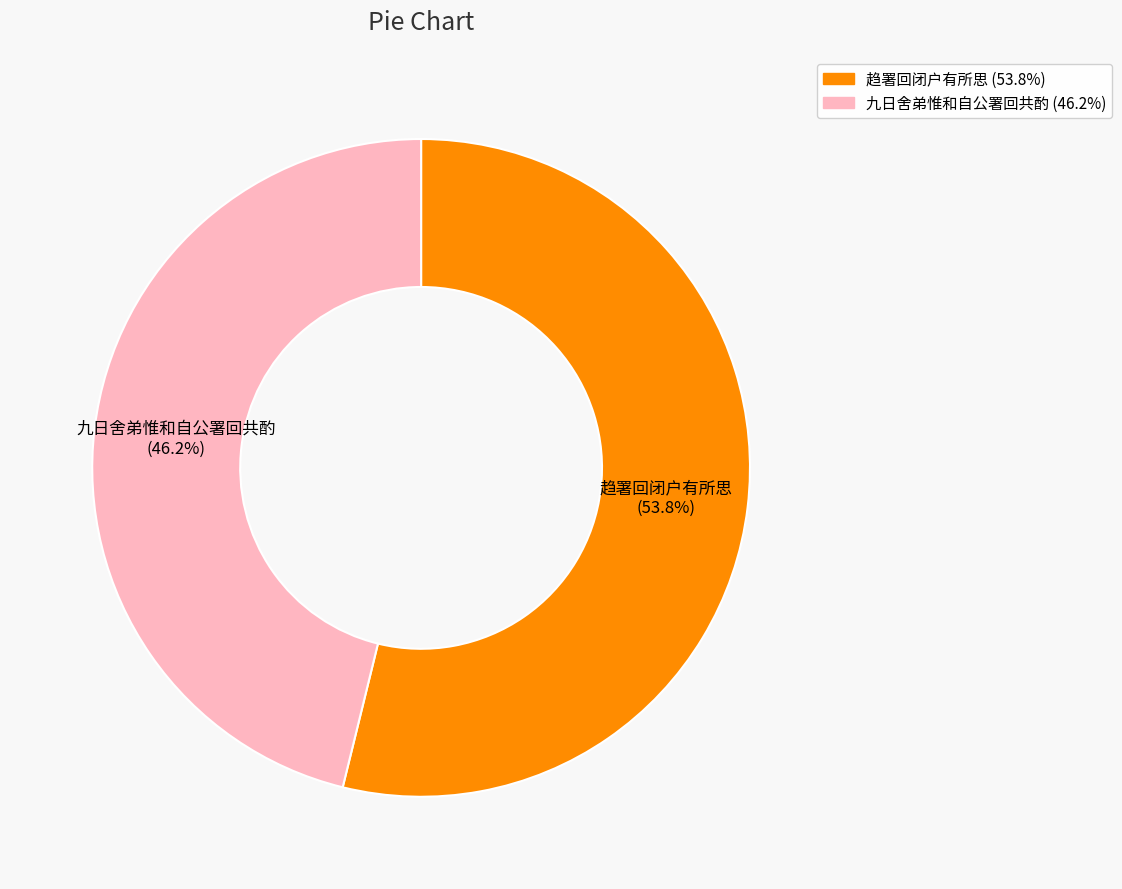

Rank the categories by value from highest to lowest.

趋署回闭户有所思, 九日舍弟惟和自公署回共酌